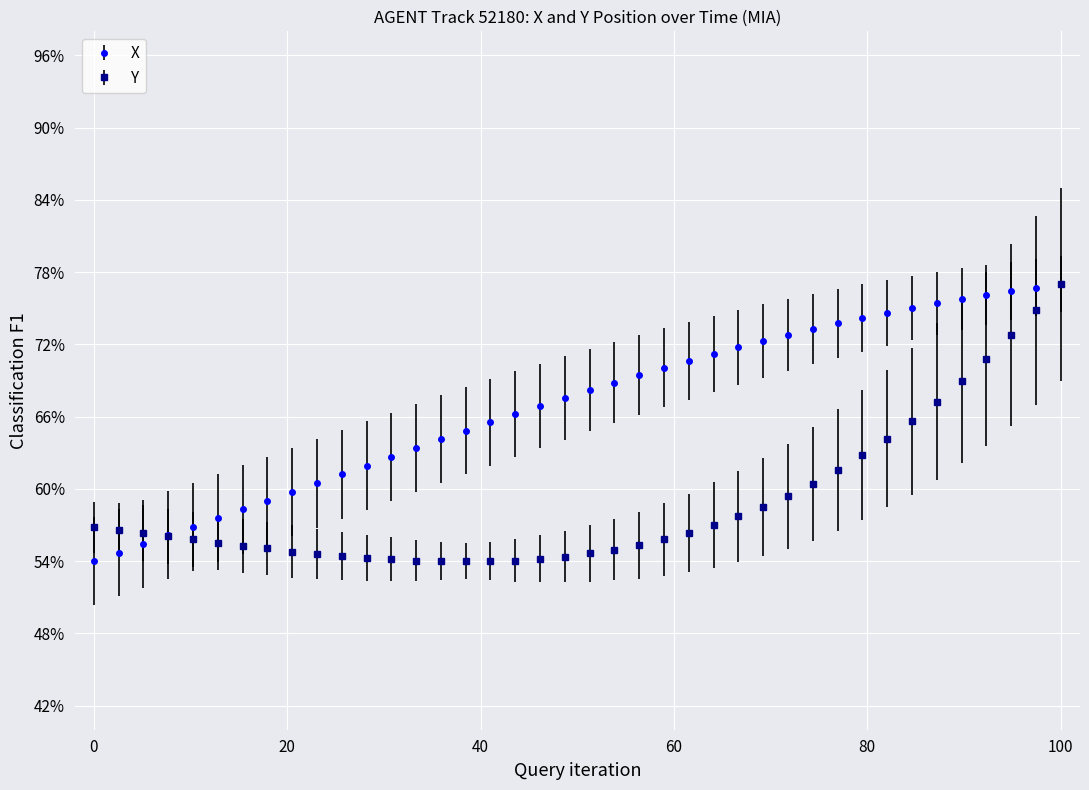

At how many categories does at least one series exceed 0?

40